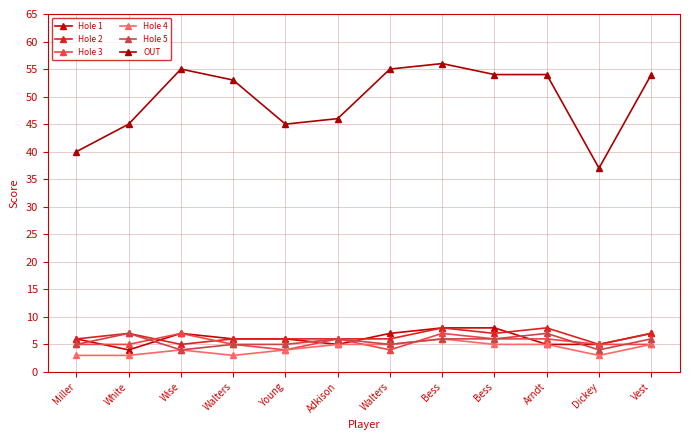

What is the difference between the Hole 5 values at Young and Wise?

1